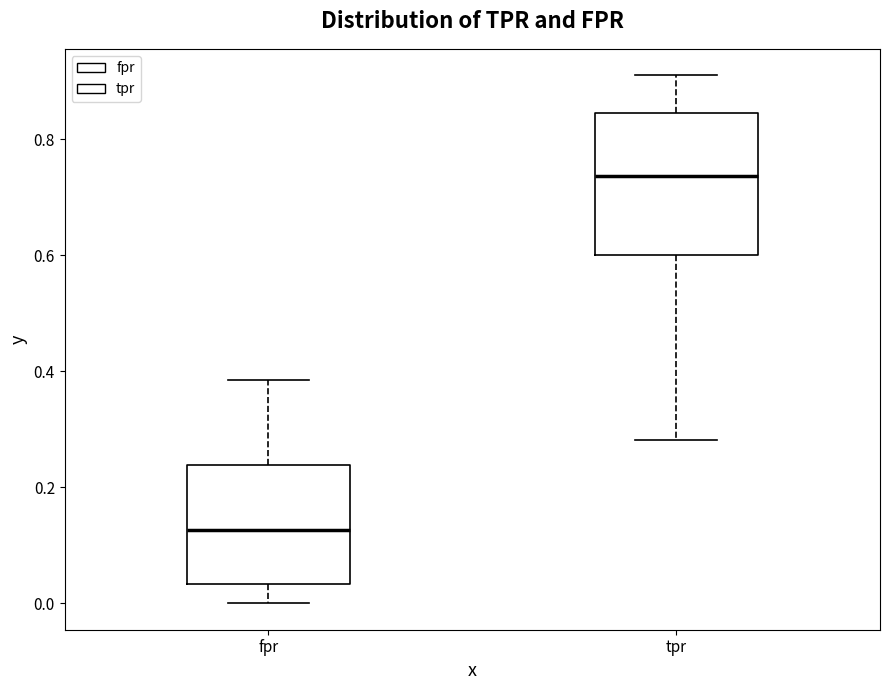

Which box is the tallest, from its lower edge to its upper edge?

tpr